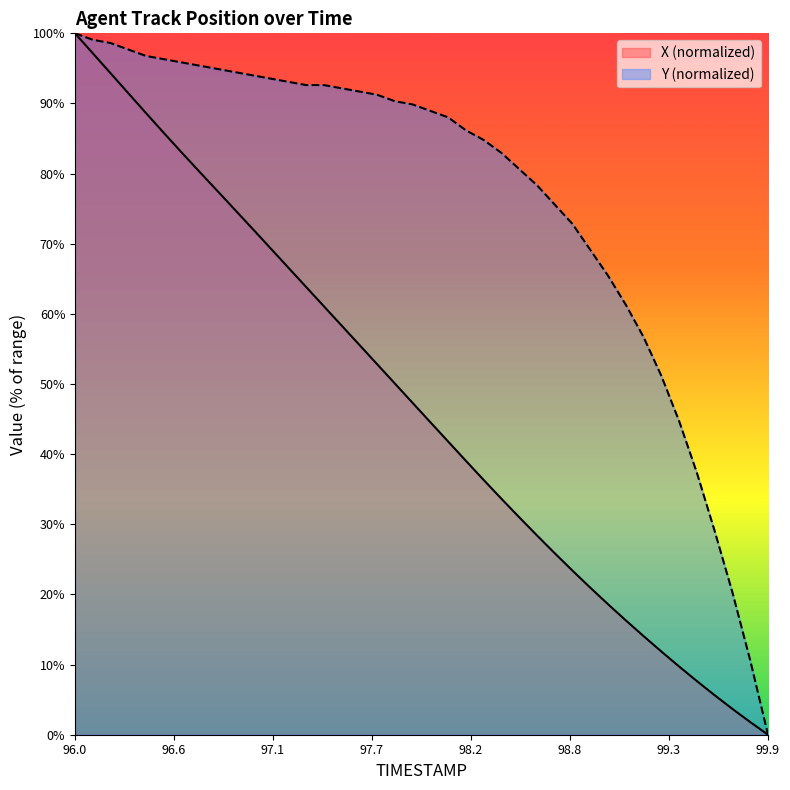

What is the sum of the X values at 96.5 and 97.8?

135.9